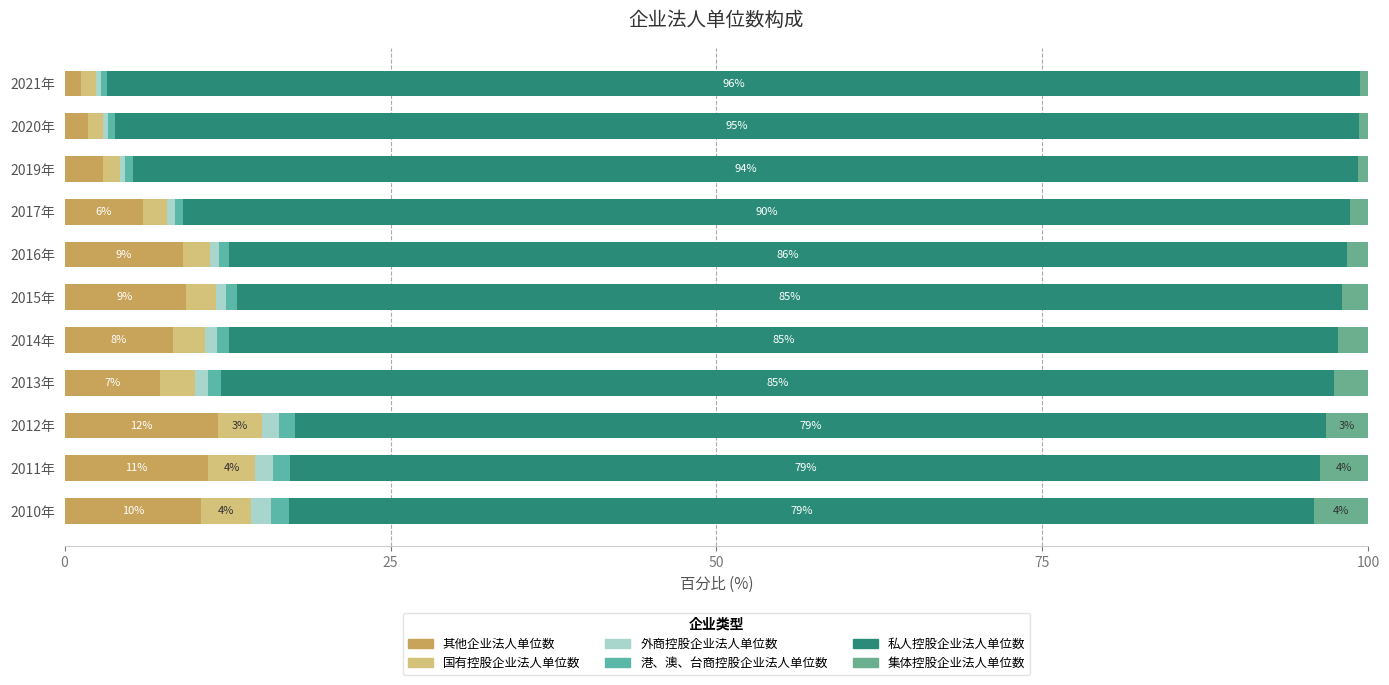

What are all the series names shown in the legend?

其他企业法人单位数, 国有控股企业法人单位数, 外商控股企业法人单位数, 港、澳、台商控股企业法人单位数, 私人控股企业法人单位数, 集体控股企业法人单位数